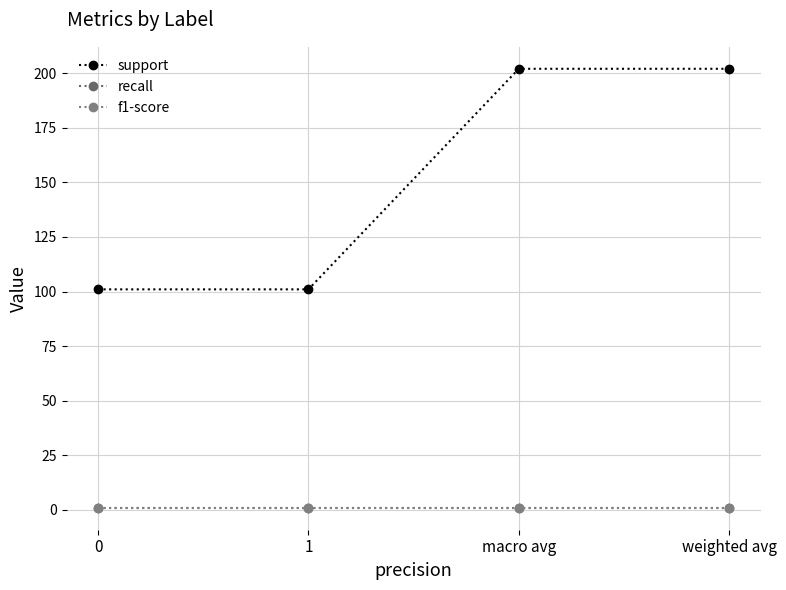

Reading left to right, extract all data points from this chart.

support: 0=101.0	1=101.0	macro avg=202.0	weighted avg=202.0
recall: 0=1.0	1=1.0	macro avg=1.0	weighted avg=1.0
f1-score: 0=1.0	1=1.0	macro avg=1.0	weighted avg=1.0